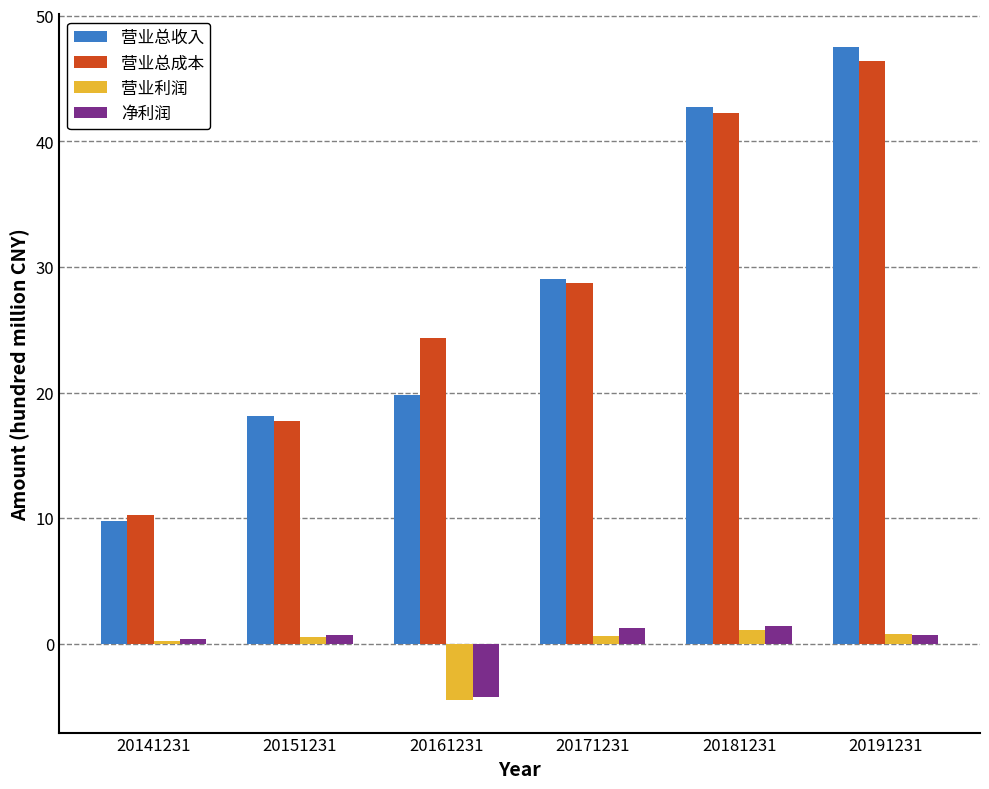

Between 20161231 and 20181231, which series saw the biggest shift?

营业总收入